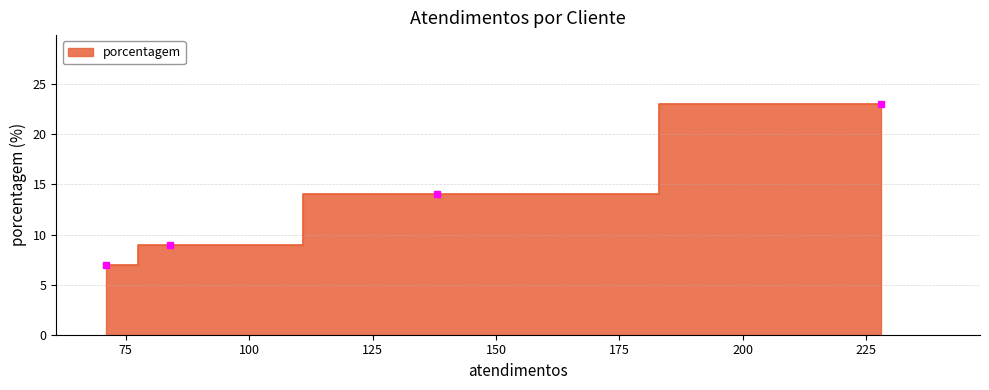

What position from the right is FILIAL MARILIA?

1